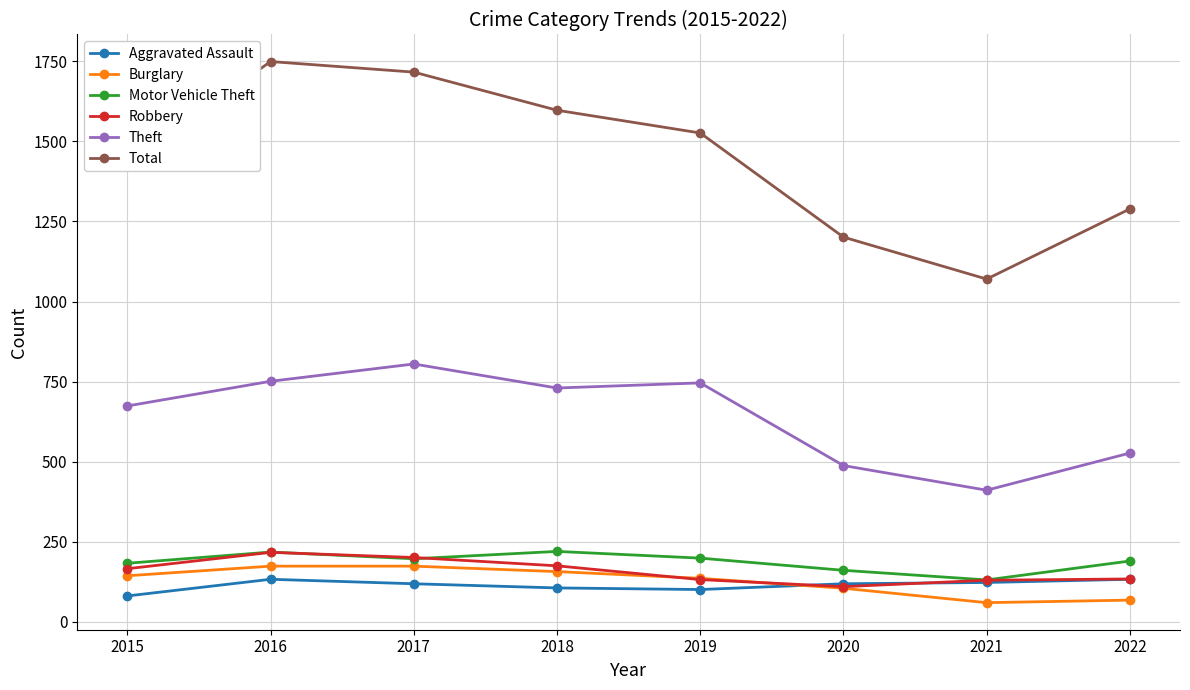

What is the difference between the second highest and minimum values in the Total series?

646